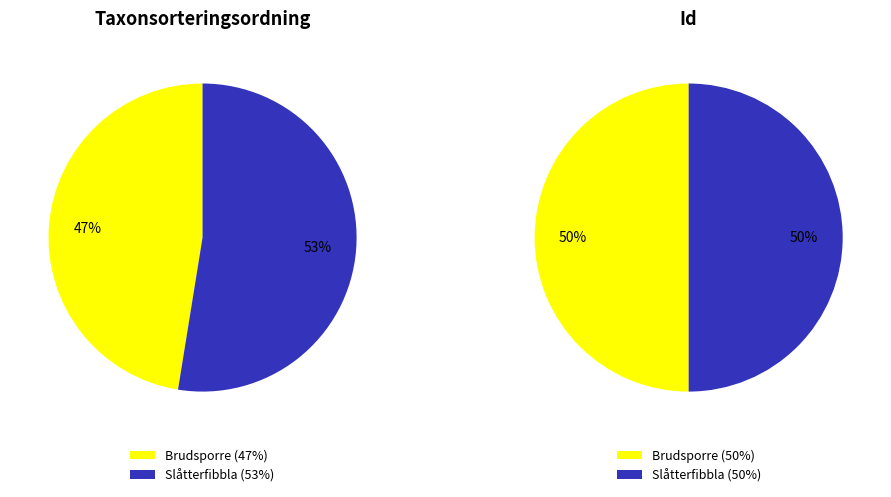

What percentage is the Slåtterfibbla slice, to the nearest percent?

50%